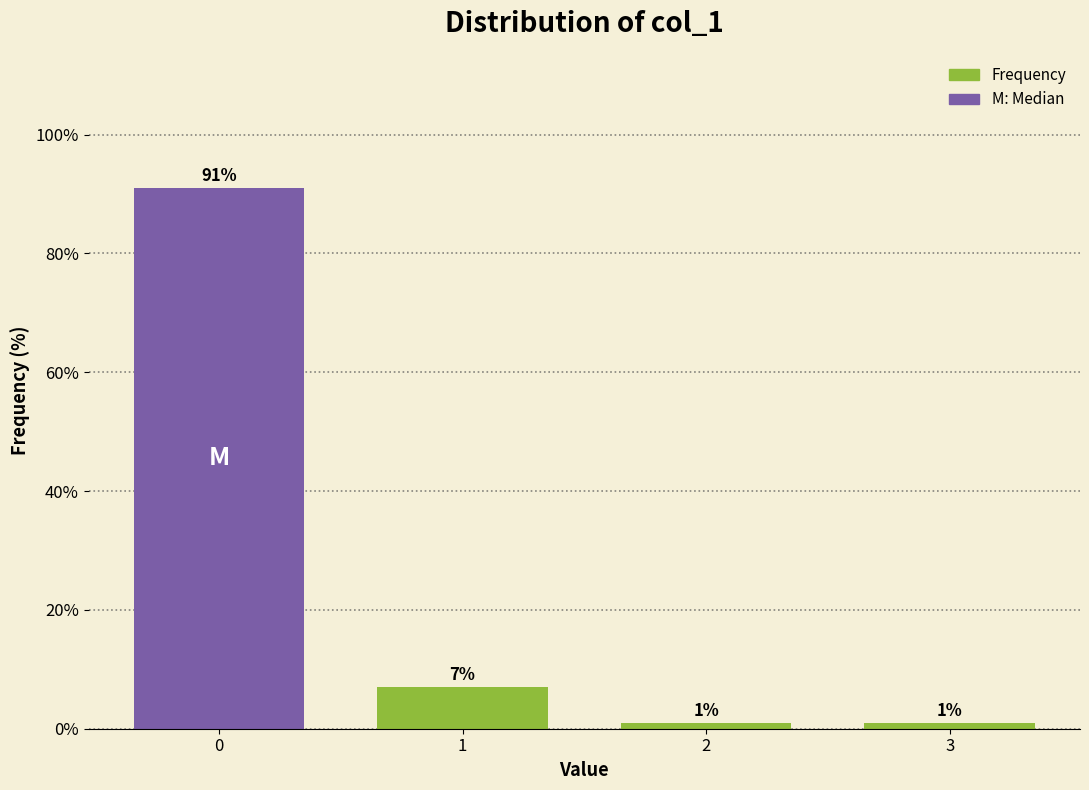

Reading left to right, what are all the values shown in this chart?

0=91.0	1=7.0	2=1.0	3=1.0